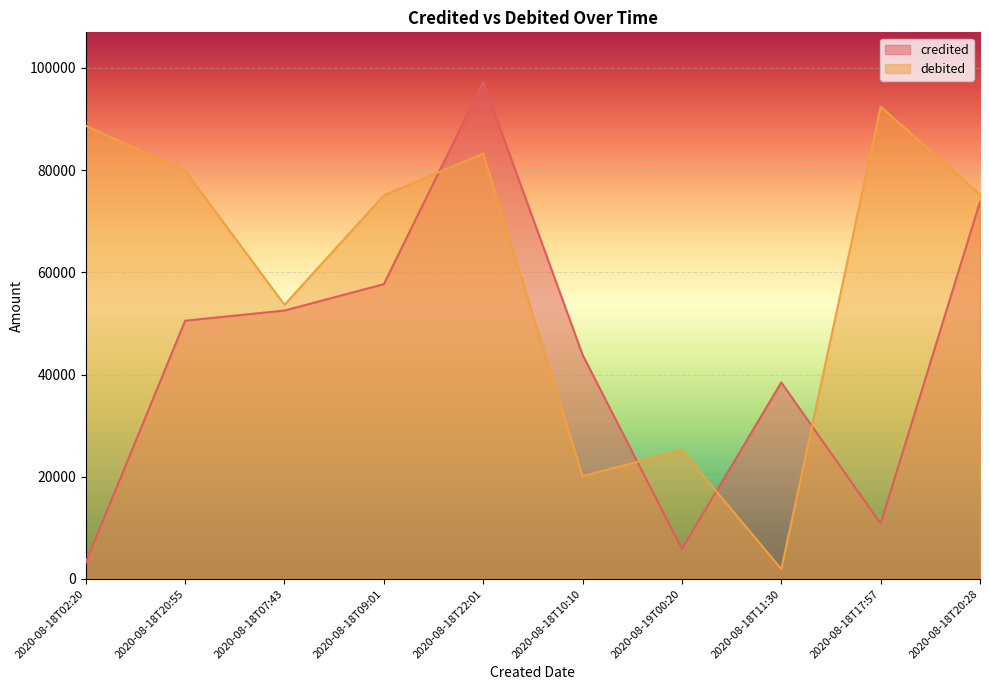

What is the greatest value displayed?

97222